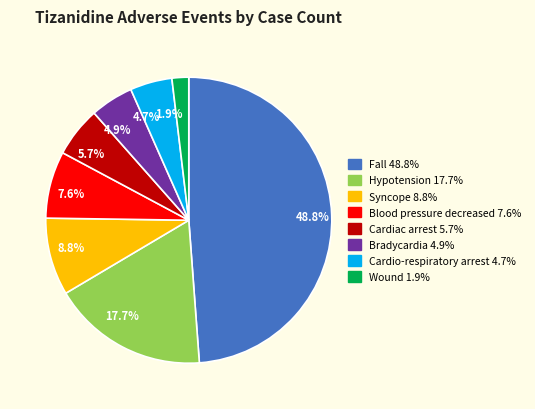

Is there a majority slice in this chart?

No